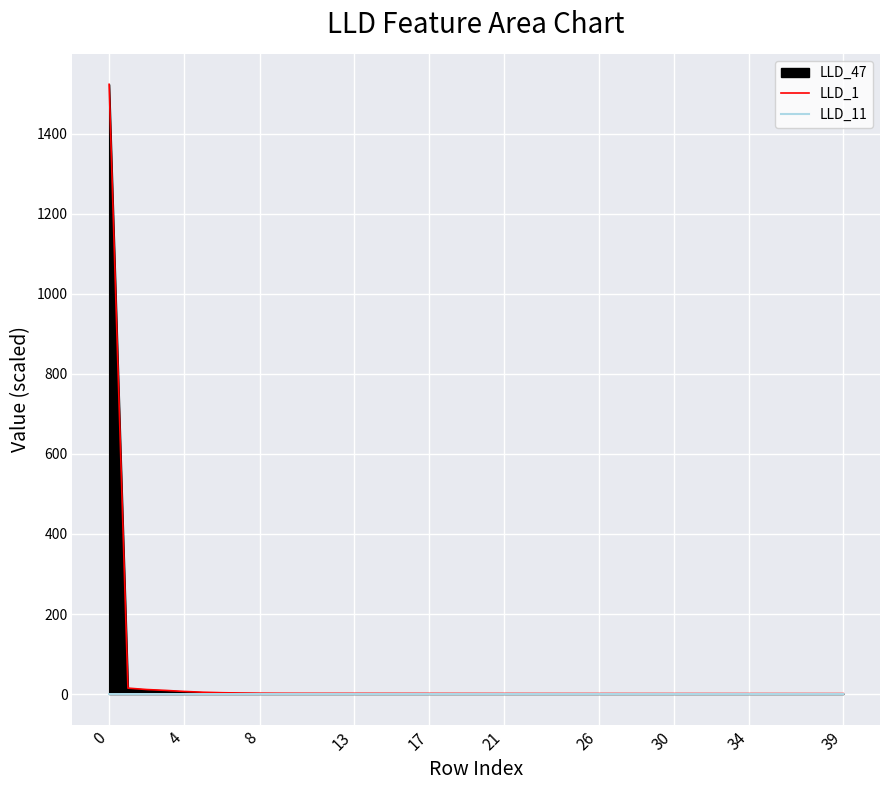

How many interior local peaks does the LLD_11 series have?

3